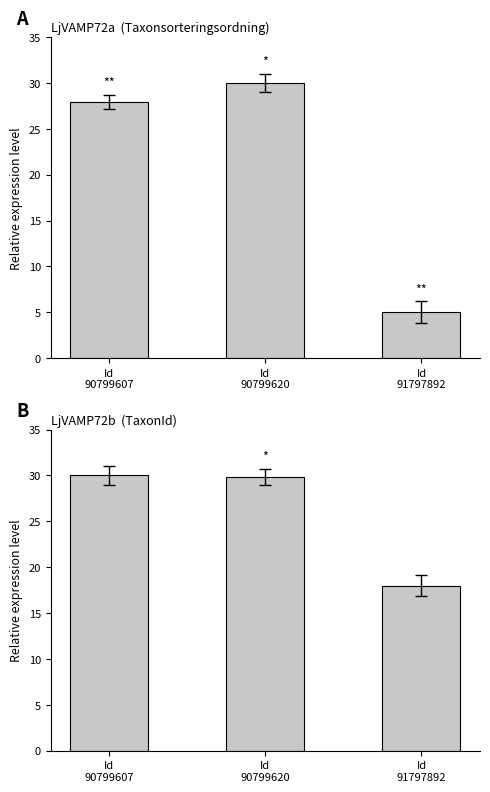

What is the value of the TaxonId bar at the 3rd from the left?

18.0